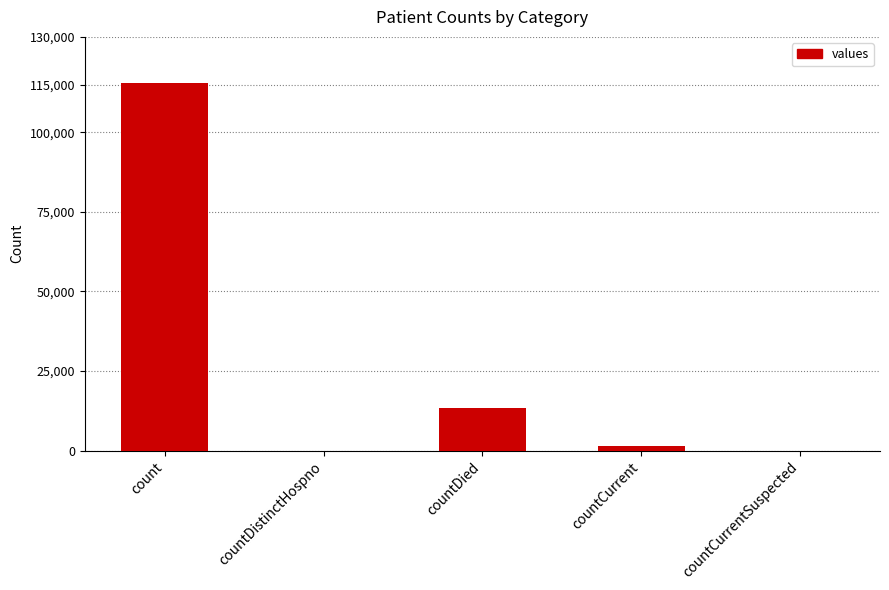

Approximately how many times larger is the value at countDied compared to count?

0.1